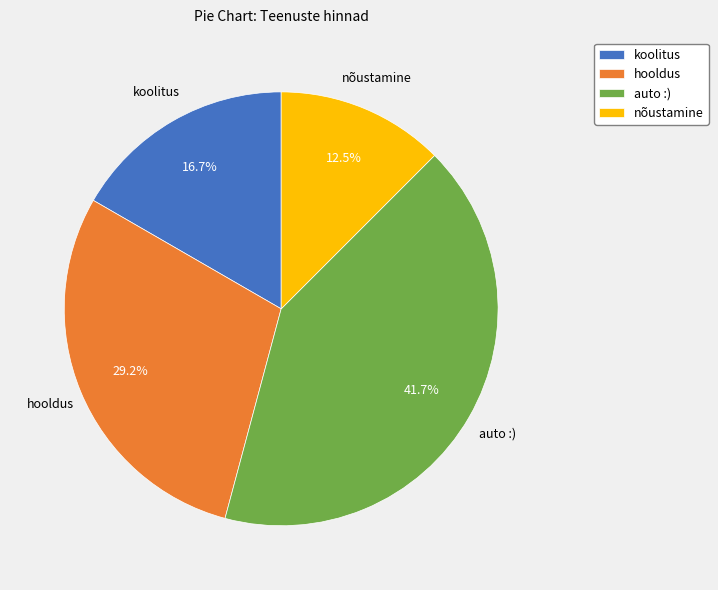

Do hooldus and nõustamine together represent more than half of the pie?

No